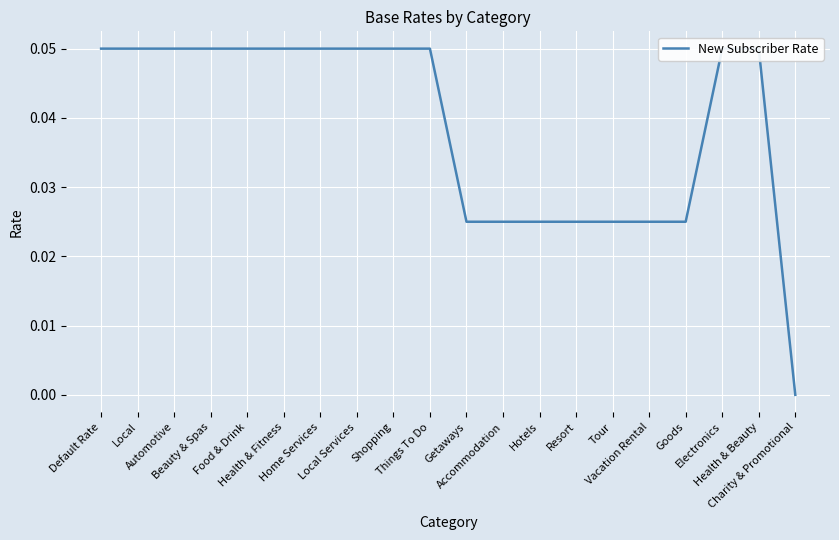

Which has a higher value, Health & Fitness or Home Services?

Health & Fitness